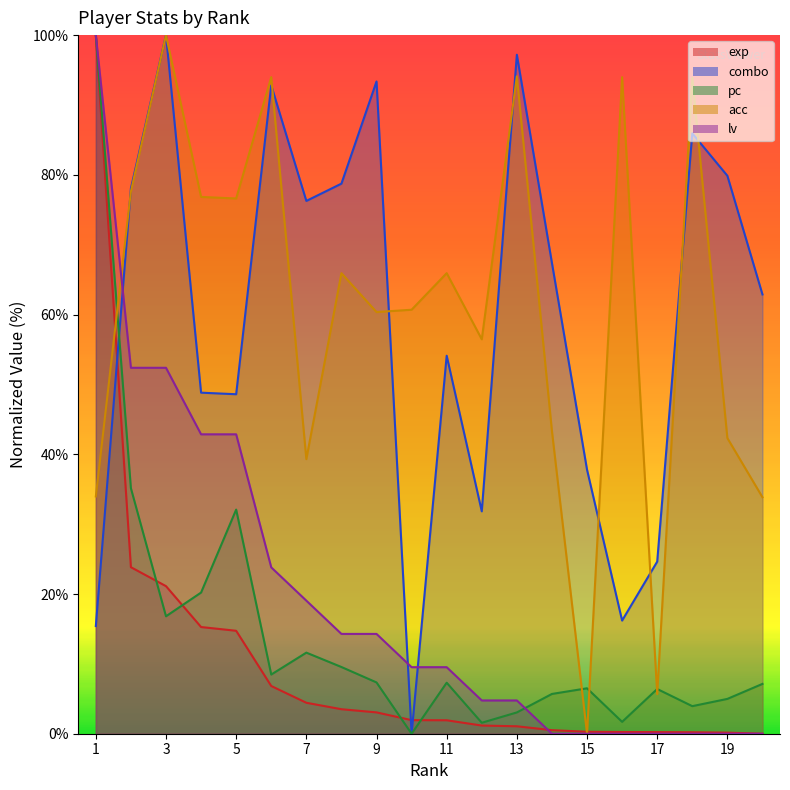

What is the sum of all pc values?

289.5